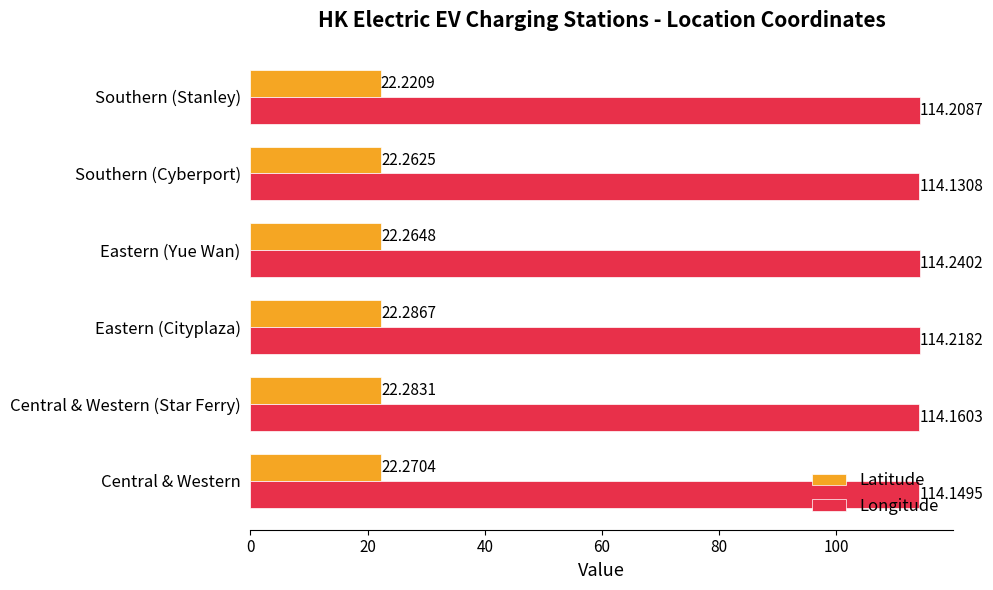

Which series has the largest range (max minus min)?

Longitude